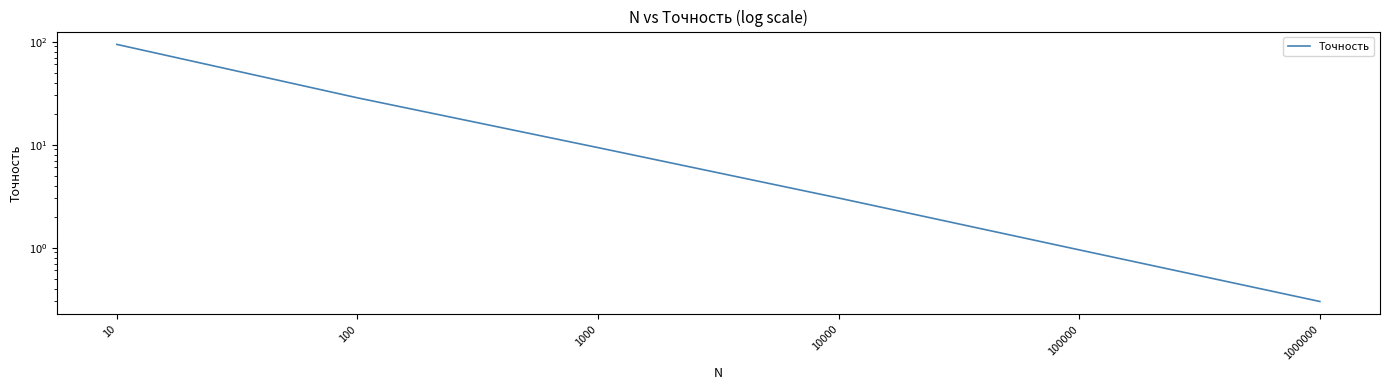

True or false: the data shows 1.0 at 100000.

True